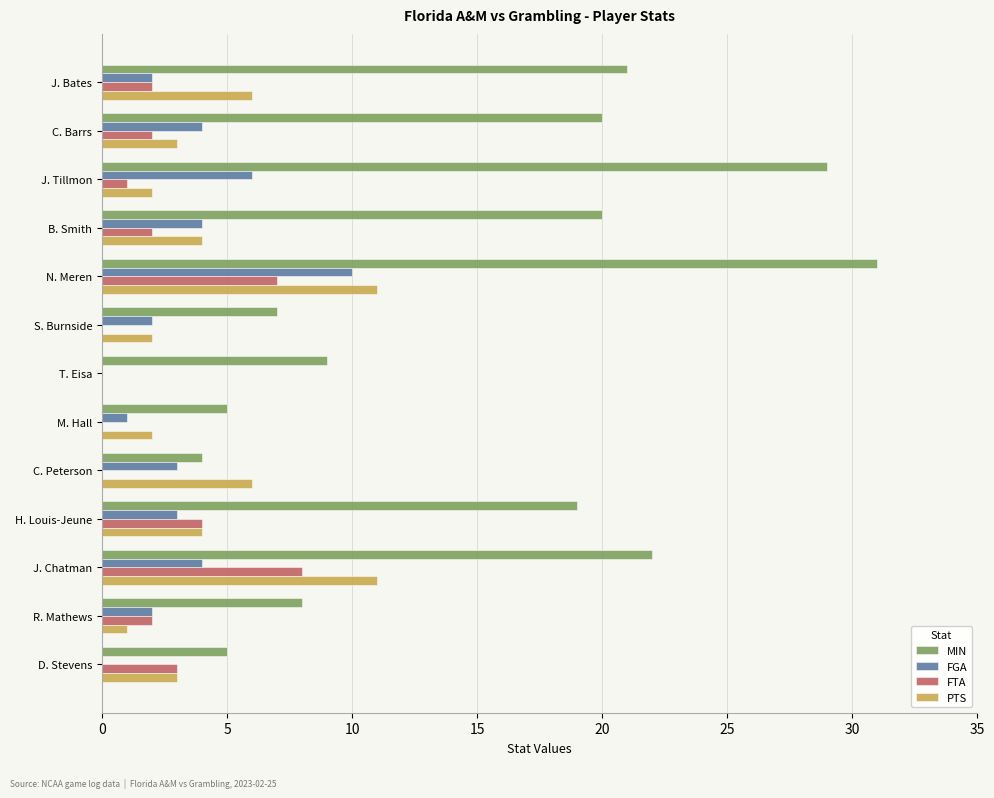

The FTA series shows 5 at S. Burnside. True or false?

False